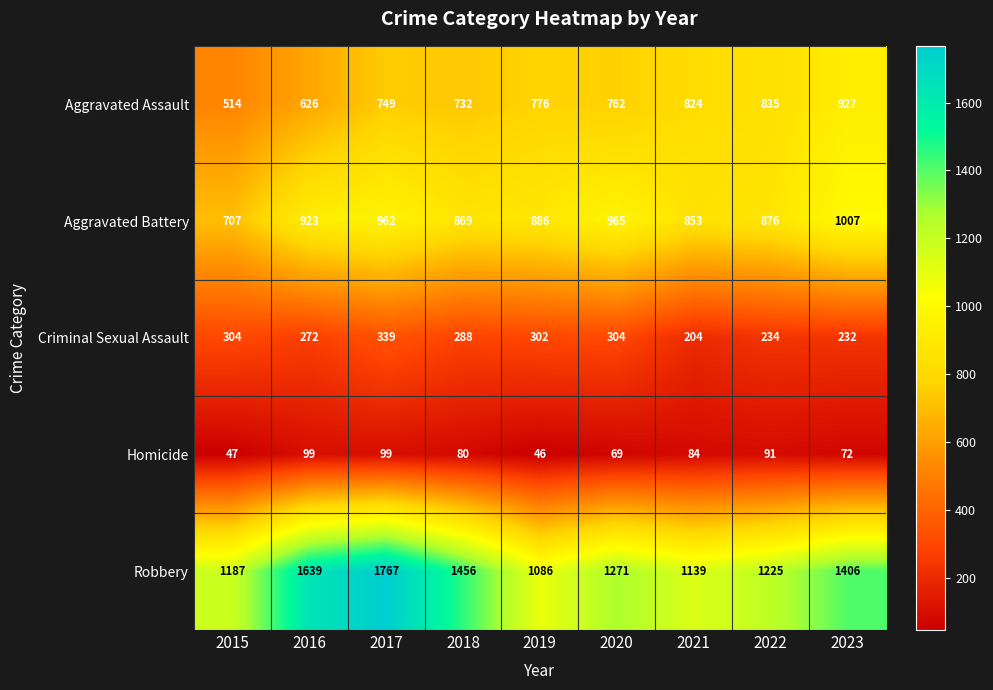

At which label is Homicide closest to 72?

2023